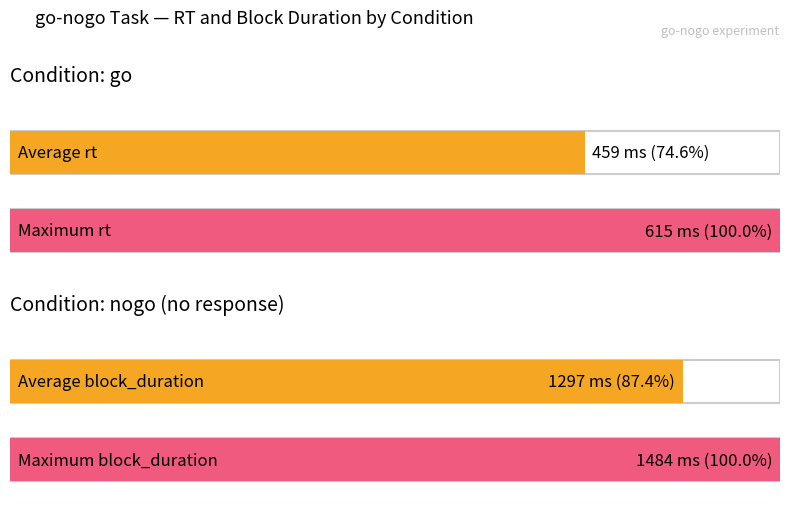

Is it true that go equals 134 at trial_1?

False